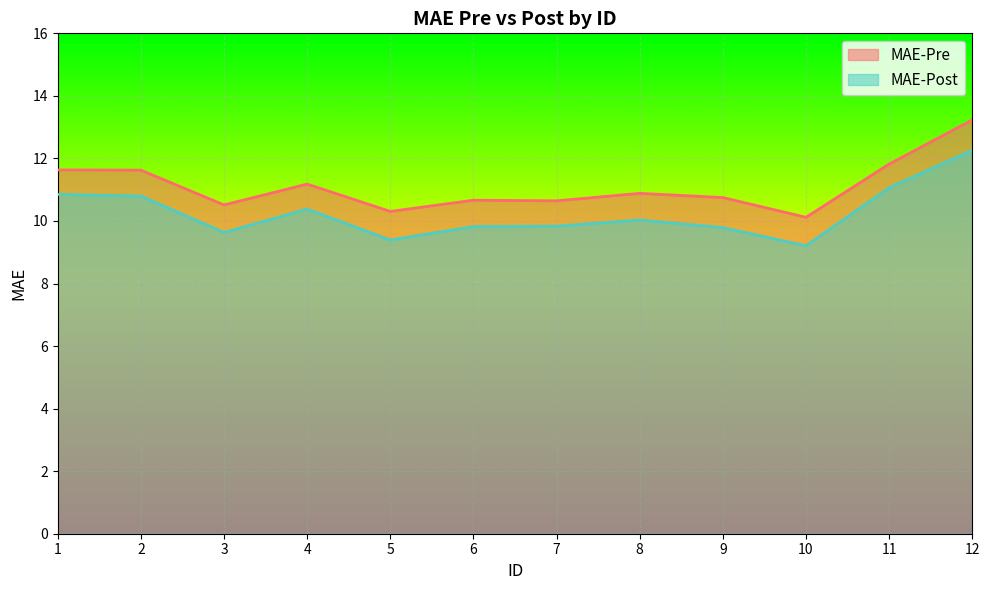

How many lines are shown in the chart?

2